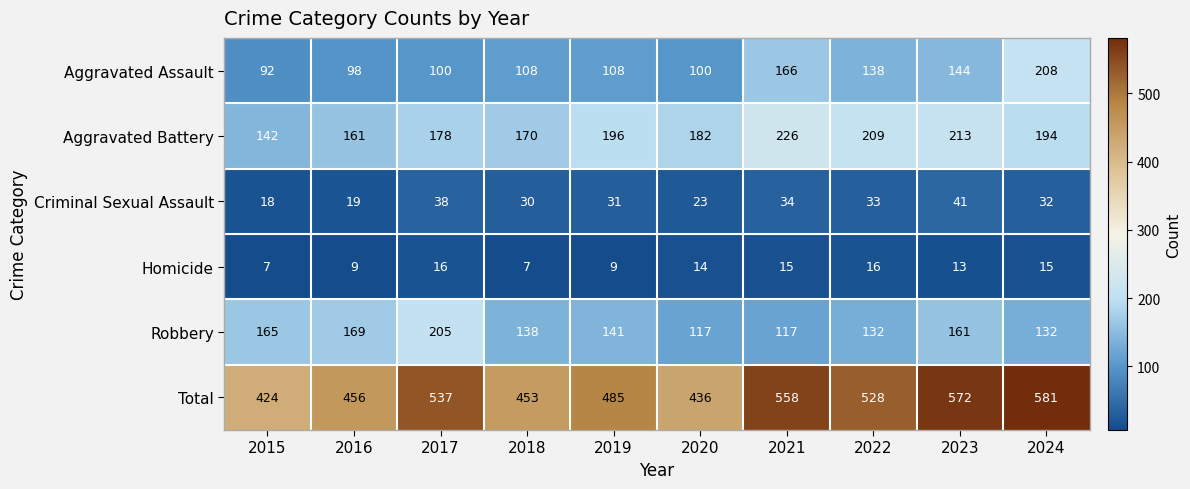

What is the difference between the Total values at 2024 and 2017?

44